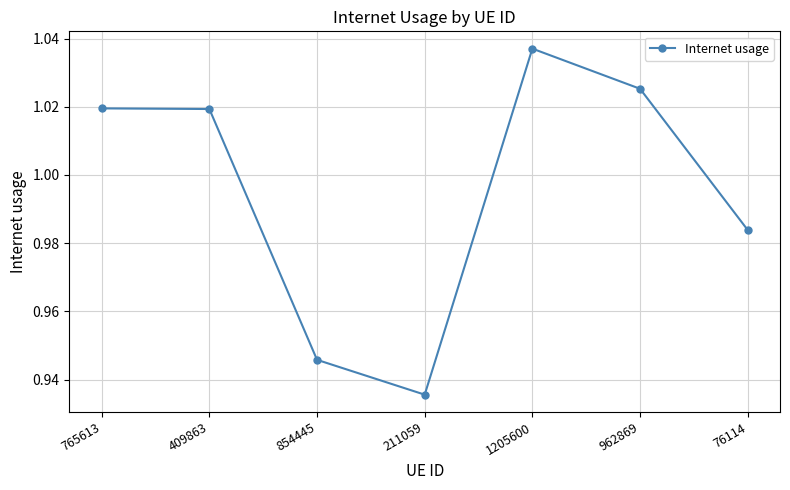

At which label does the data first exceed 1?

765613